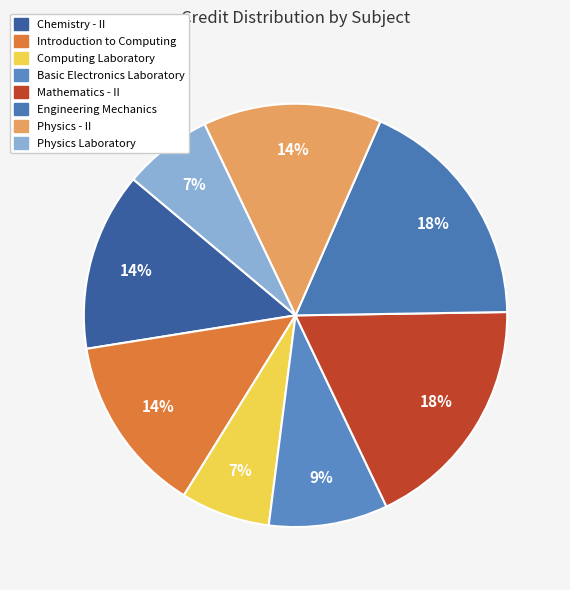

Count the number of slices in the pie.

8